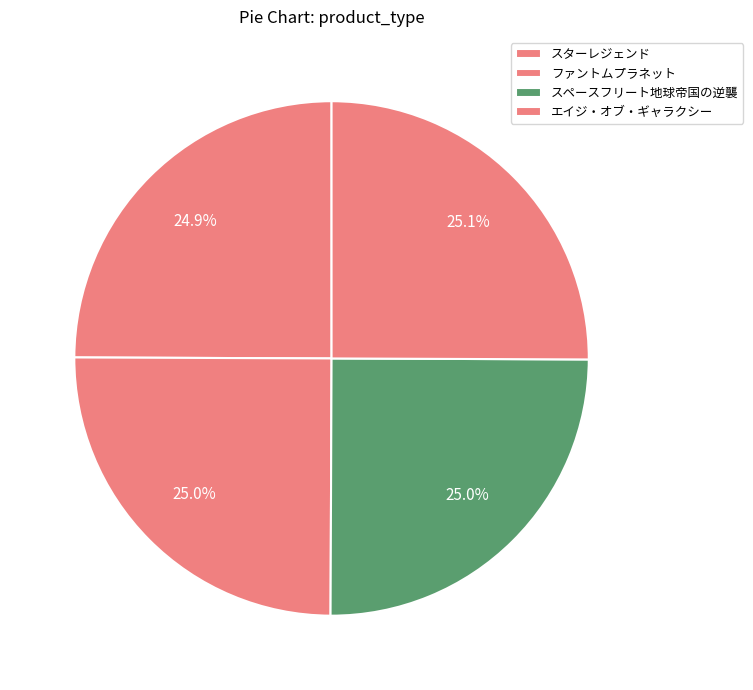

How many slices are in this pie chart?

4